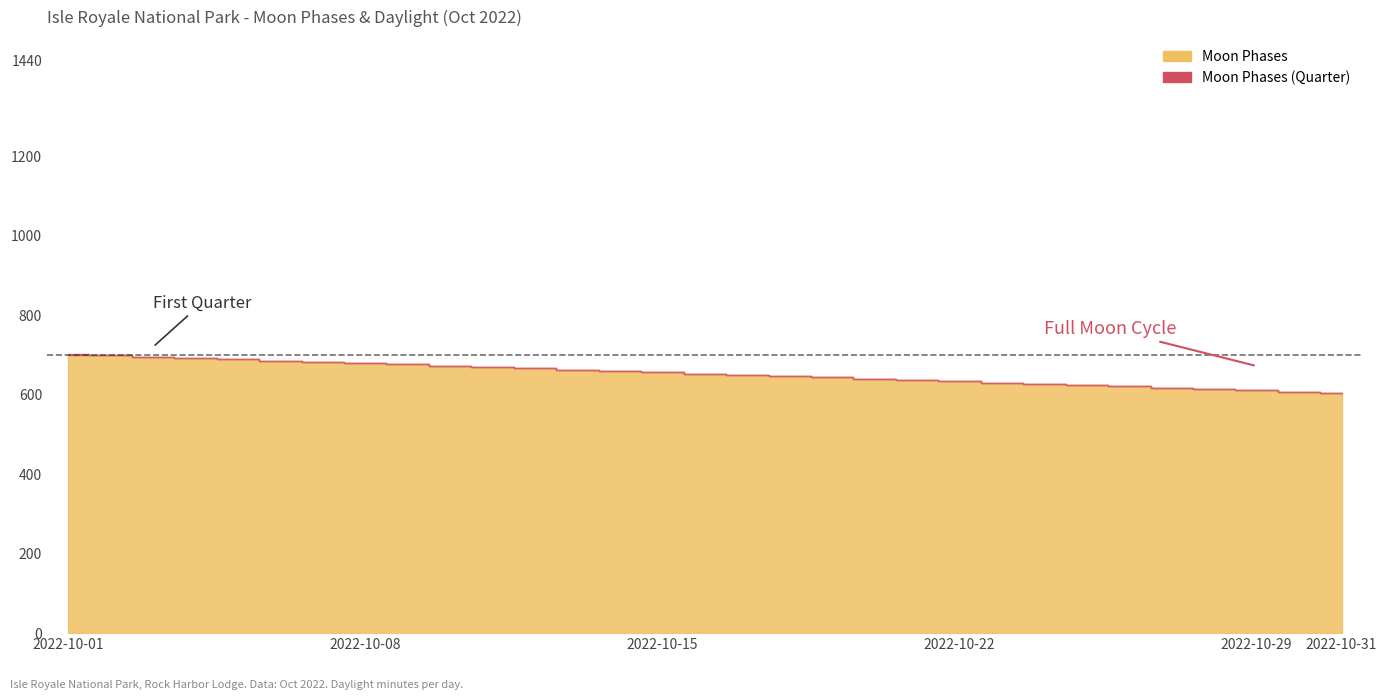

Rank the categories by value from highest to lowest.

2022-10-02, 2022-10-01, 2022-10-03, 2022-10-04, 2022-10-05, 2022-10-06, 2022-10-07, 2022-10-08, 2022-10-09, 2022-10-10, 2022-10-11, 2022-10-12, 2022-10-13, 2022-10-14, 2022-10-15, 2022-10-16, 2022-10-17, 2022-10-18, 2022-10-19, 2022-10-20, 2022-10-21, 2022-10-22, 2022-10-23, 2022-10-24, 2022-10-25, 2022-10-26, 2022-10-27, 2022-10-28, 2022-10-29, 2022-10-30, 2022-10-31